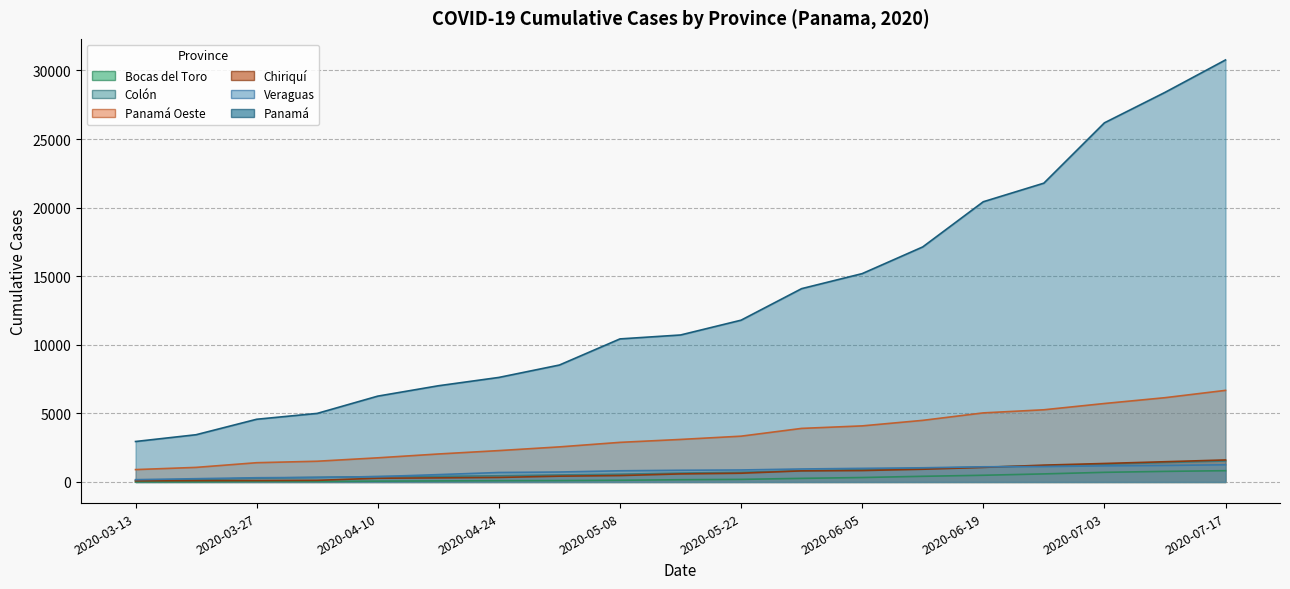

At which label does Chiriquí first exceed 589?

2020-05-22